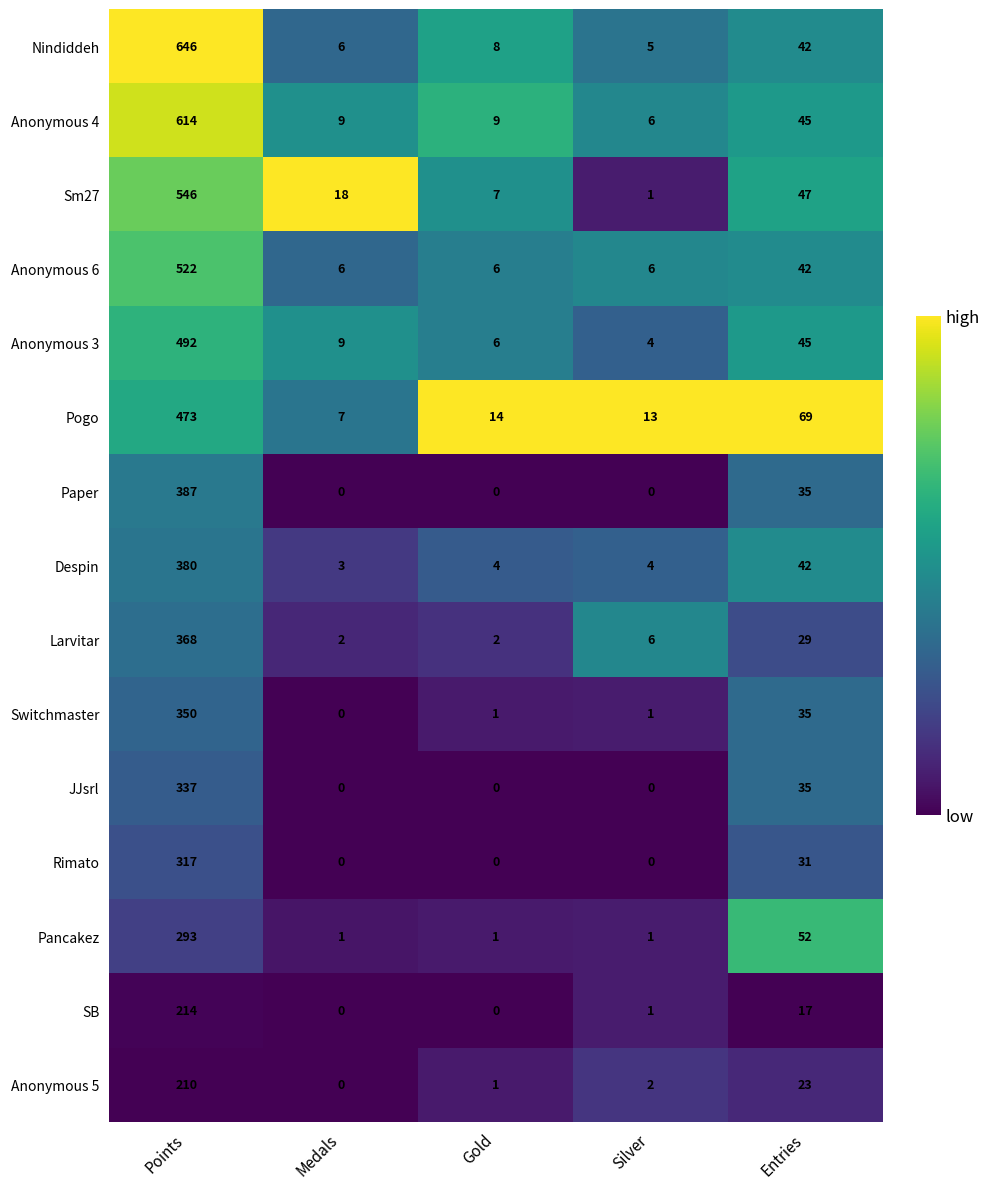

At which category is the sum across all series the highest?

Points